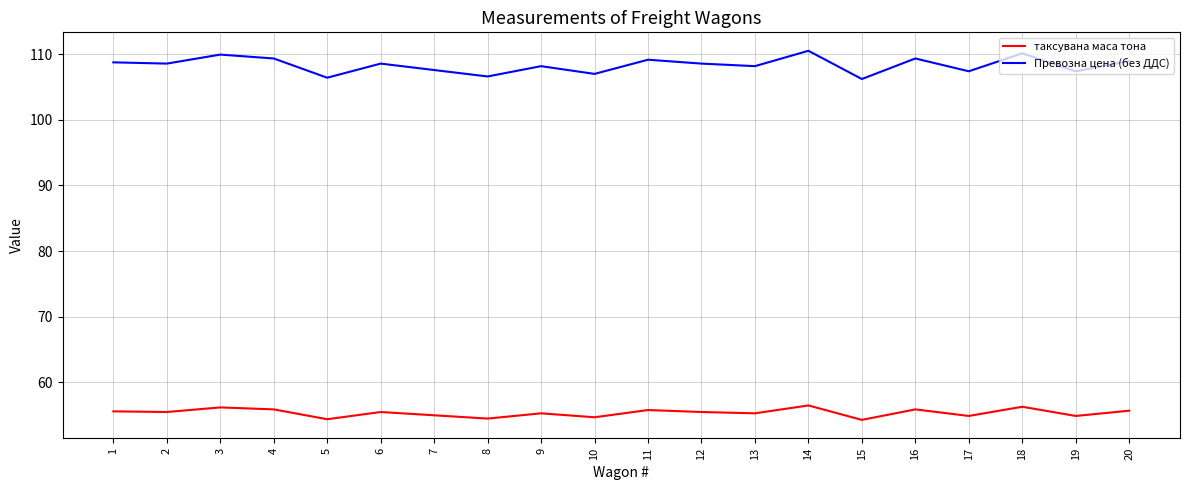

Is this an area chart (filled region under the line)?

No